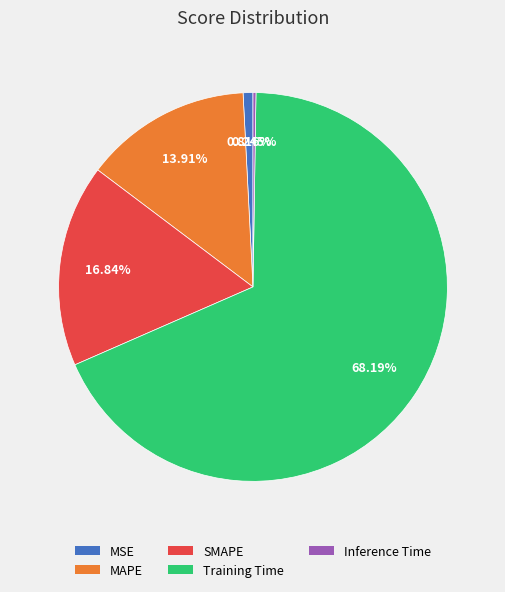

Which slice is the largest?

Training Time